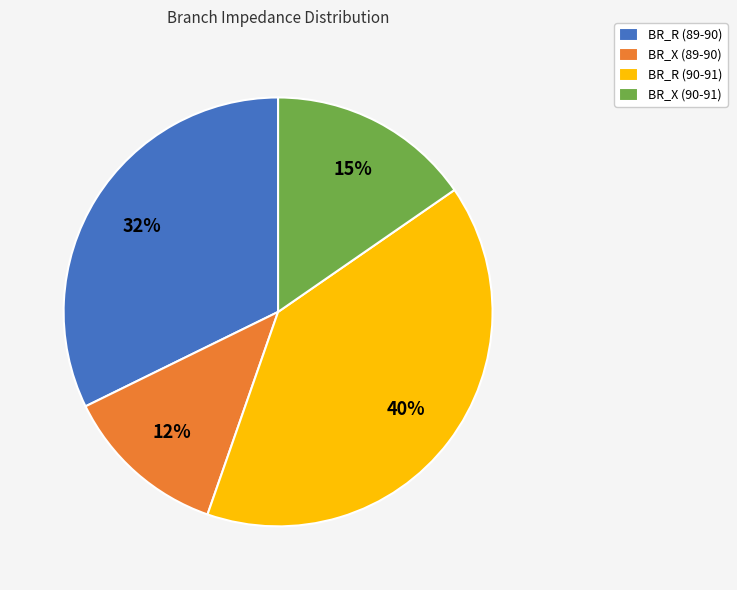

The BR_X (90-91) slice represents 15% of the pie. True or false?

True